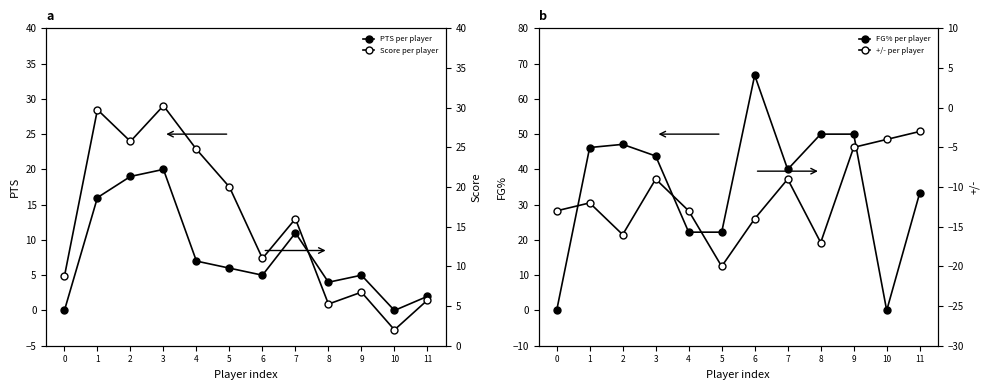

Which series changed the most between 5 and 8?

FG% per player